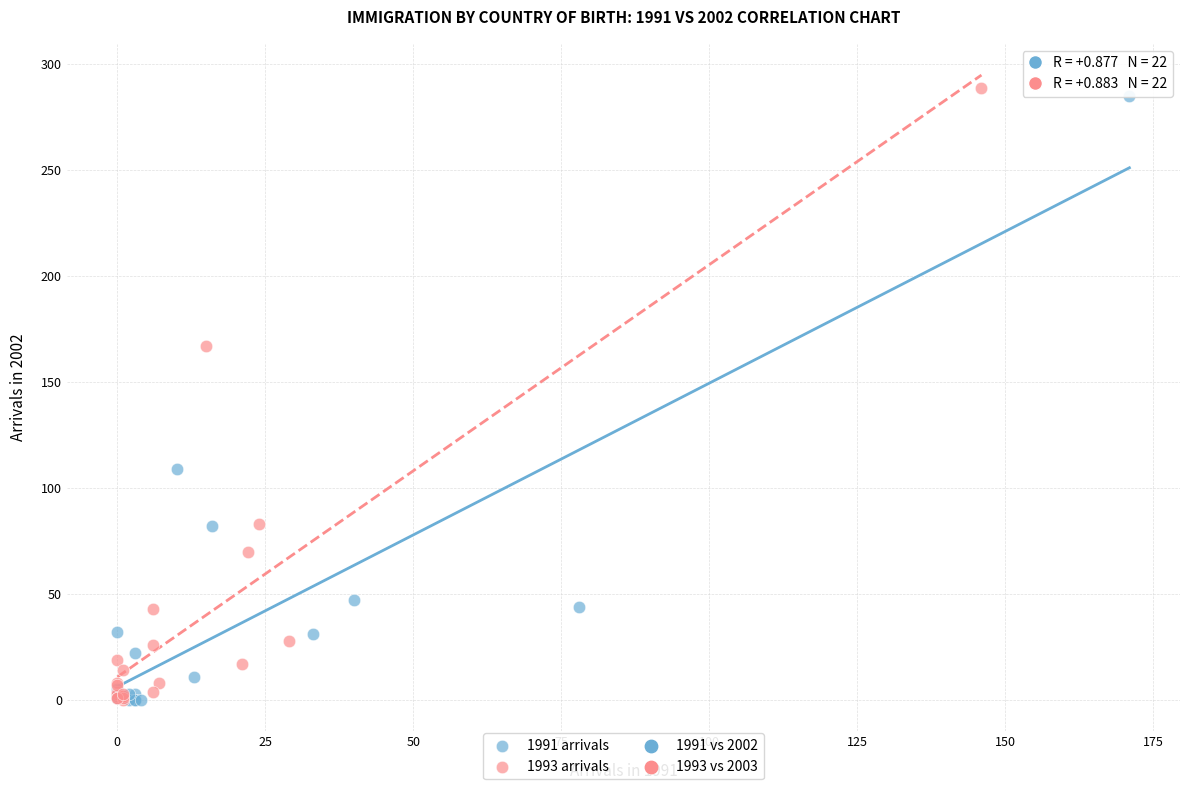

Which series has the largest Y range (max minus min)?

1993 arrivals